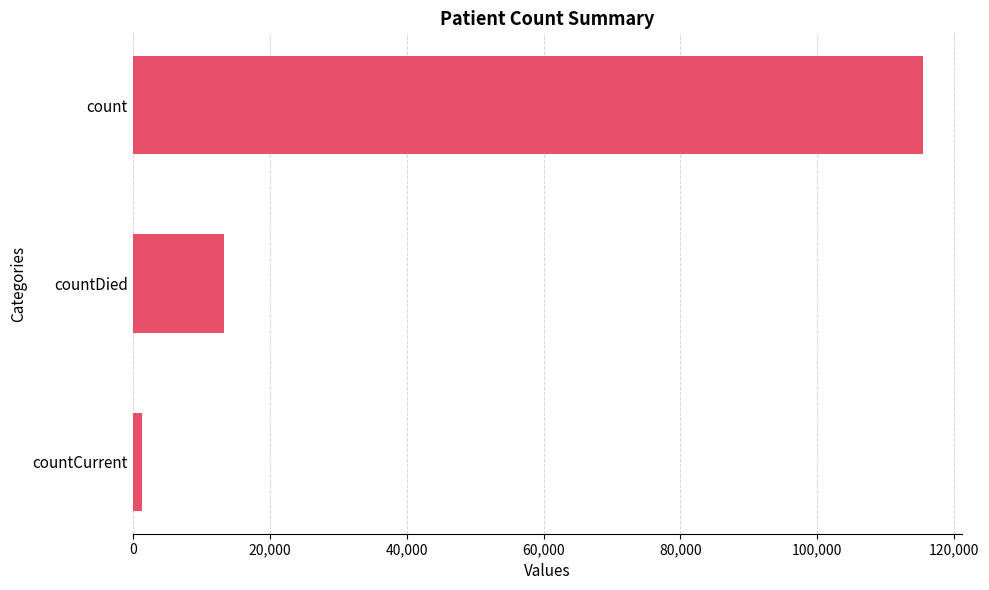

Where is the data nearest to the value 58381?

countDied